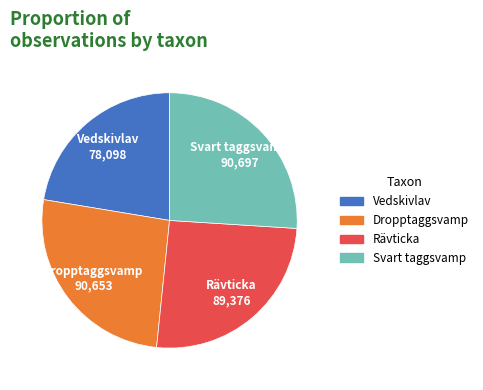

What is the smallest slice in the pie chart?

Vedskivlav